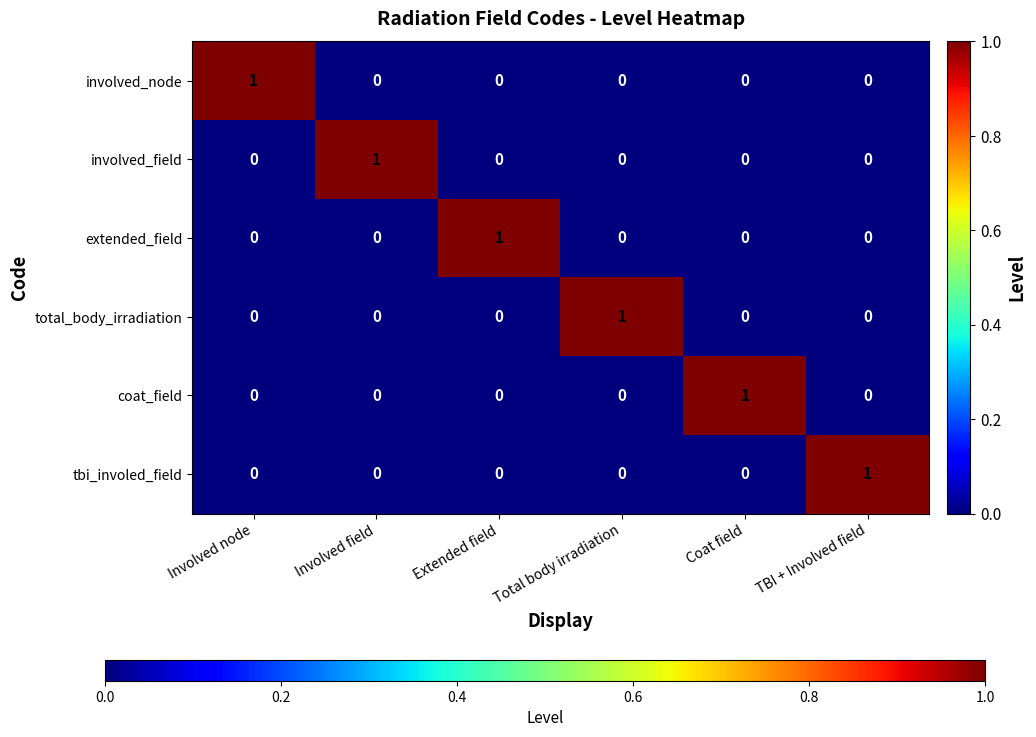

Count the coat_field values in the range 0 to 1.

6